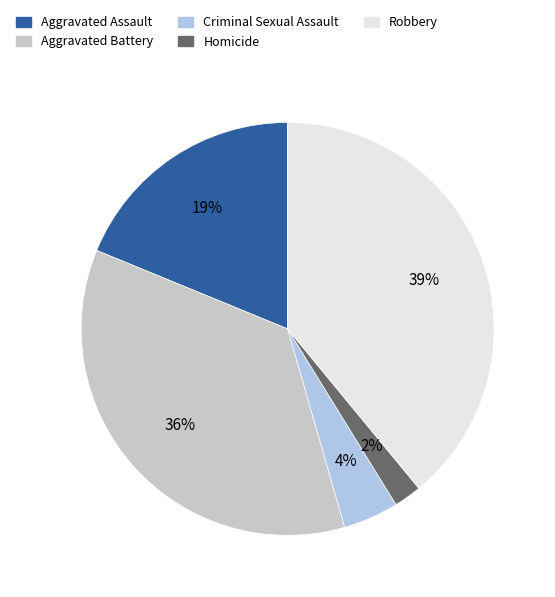

To the nearest percent, what is the average slice percentage?

20%